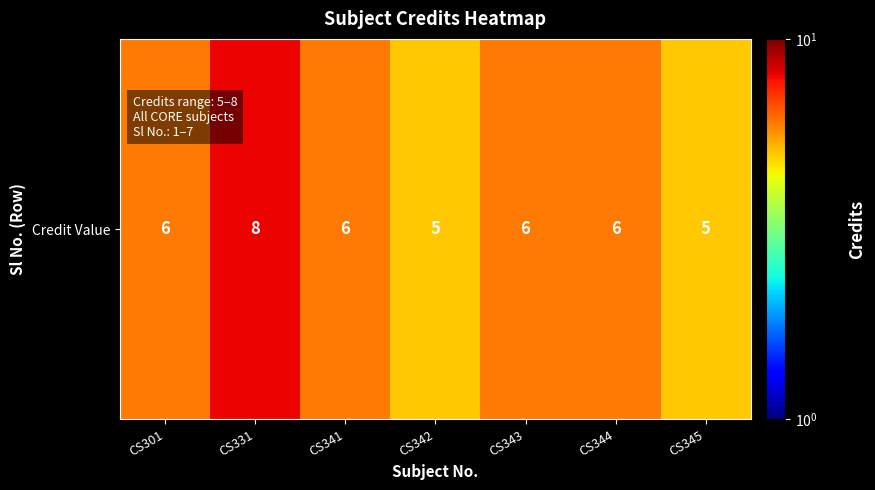

What is the difference between the maximum and second lowest values?

3